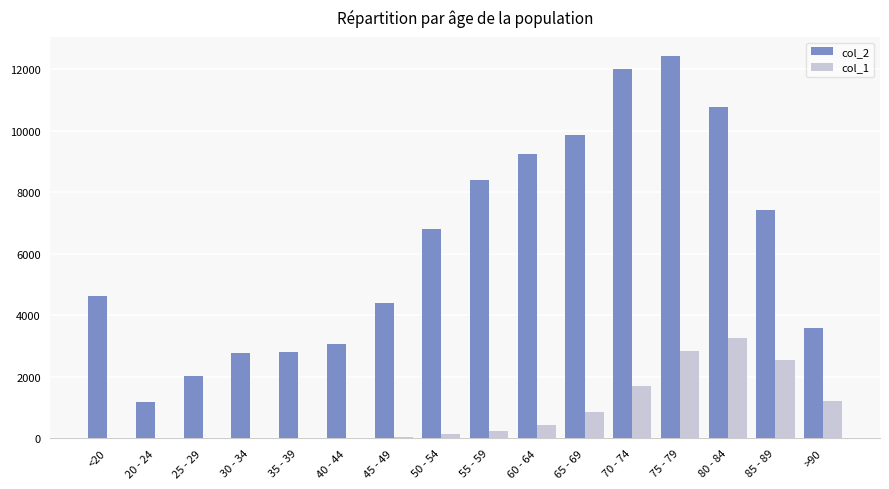

Which category has the highest value across all series?

75 - 79